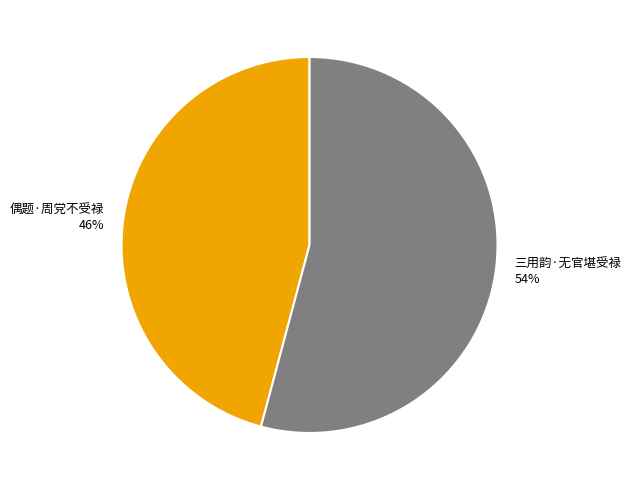

How many slices are in this pie chart?

2